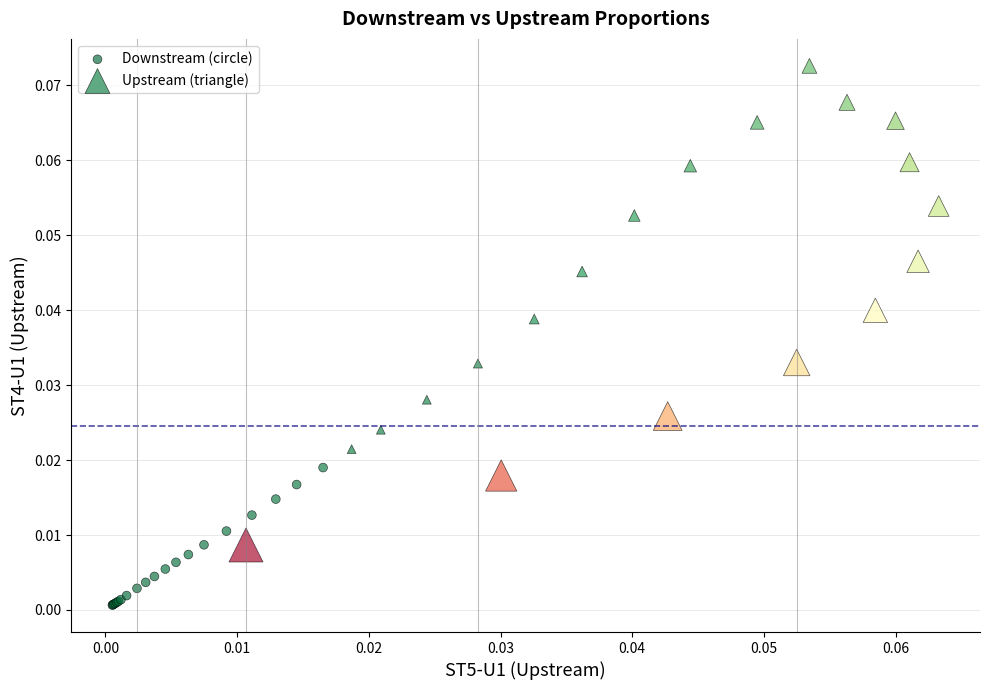

Which series reaches the minimum Y coordinate?

Downstream (circle)